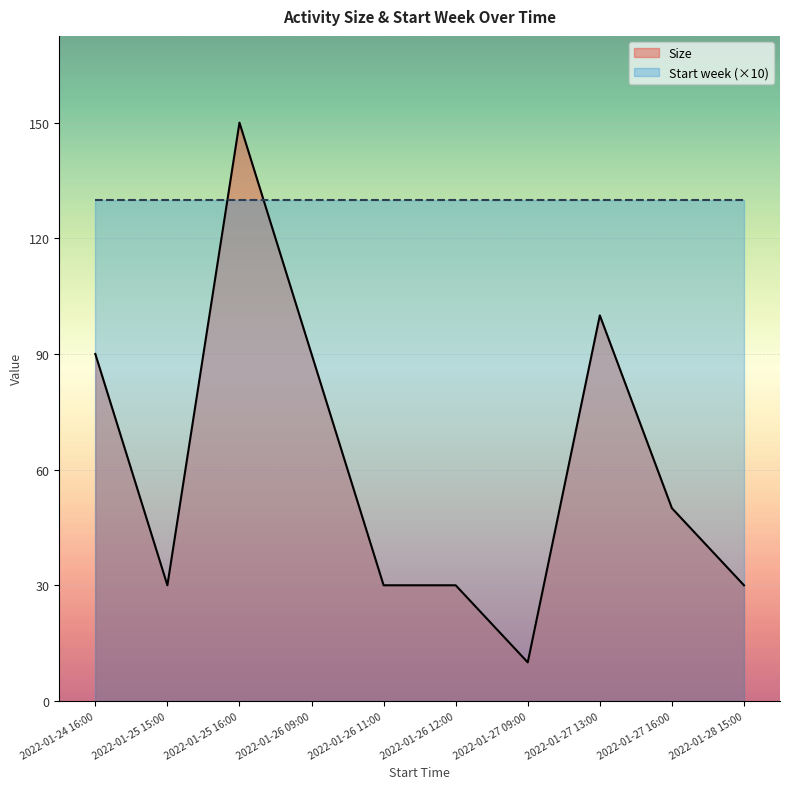

Where is the data nearest to the value 80?

2022-01-24 16:00